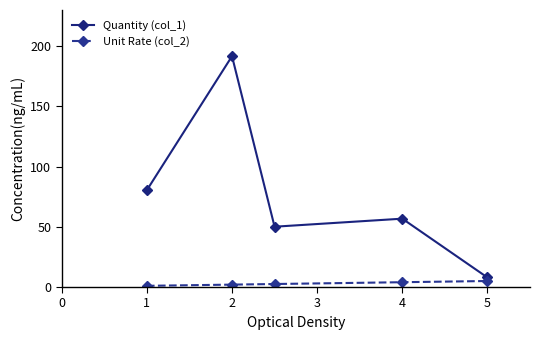

Which series has the largest range (max minus min)?

Quantity (col_1)